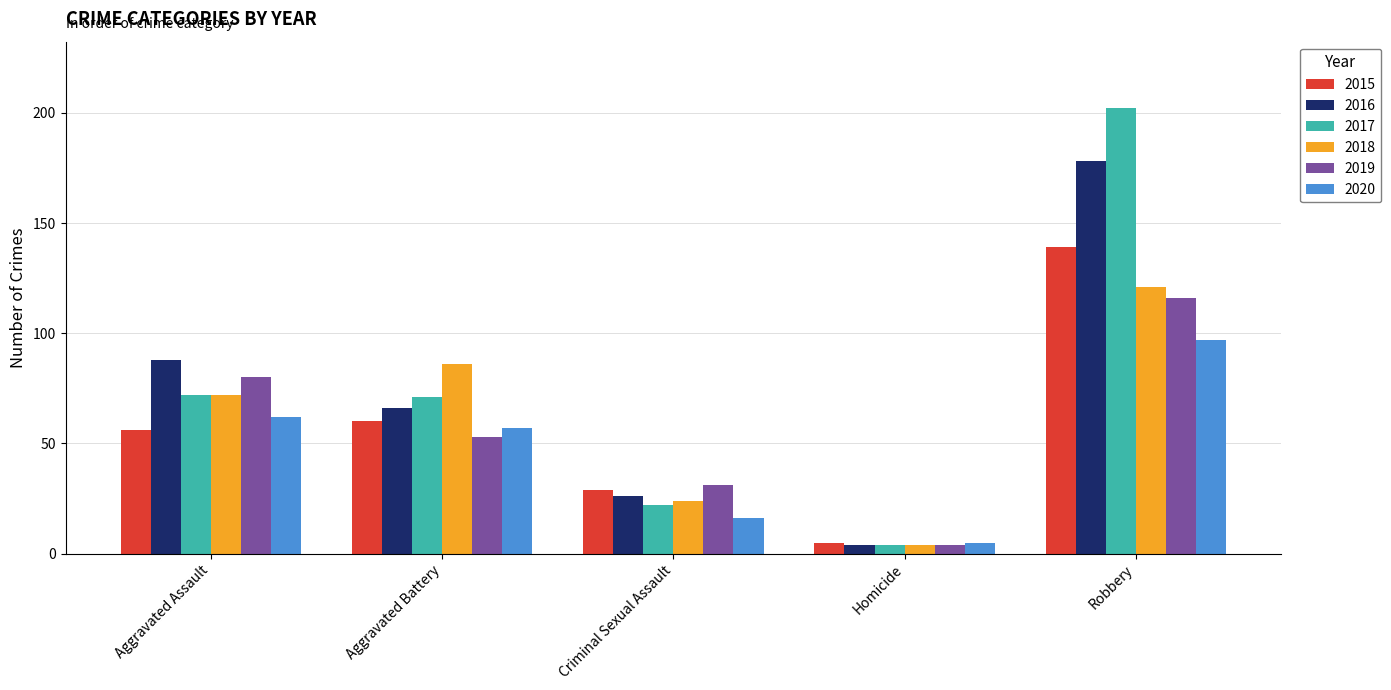

What is the value of the 2015 bar at the 5th from the left?

139